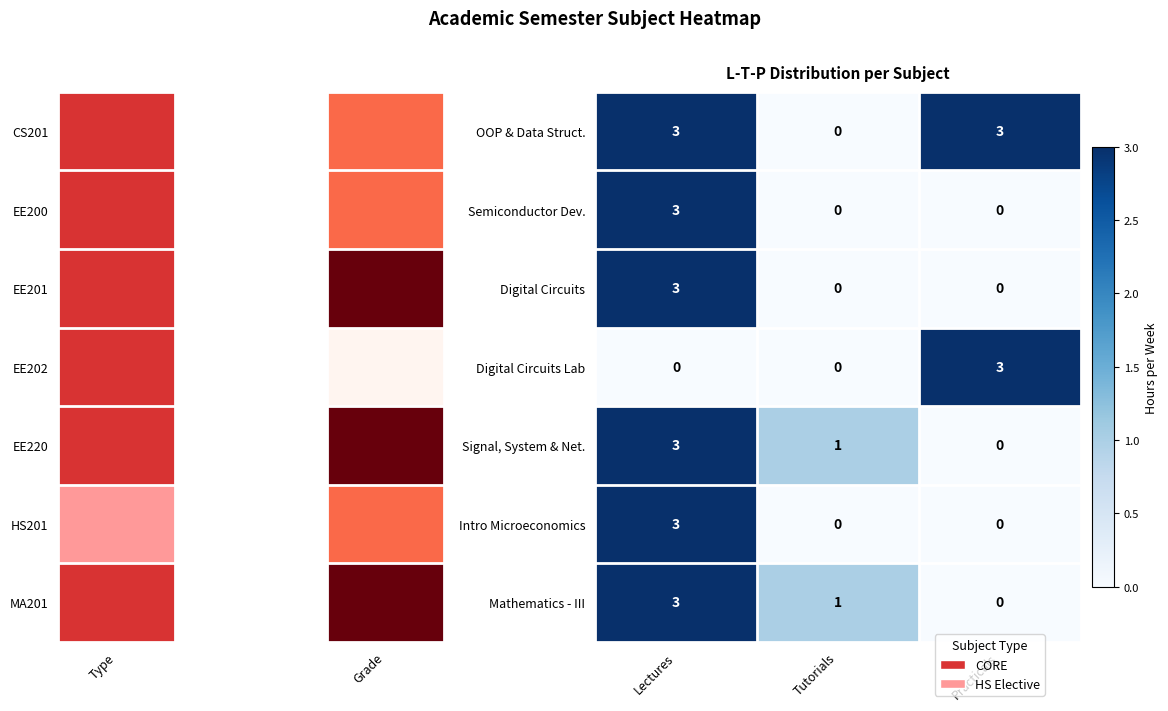

Reading left to right, list all the values displayed in this chart.

OOP & Data Struct.: Lectures=3	Tutorials=0	Practicals=3
Semiconductor Dev.: Lectures=3	Tutorials=0	Practicals=0
Digital Circuits: Lectures=3	Tutorials=0	Practicals=0
Digital Circuits Lab: Lectures=0	Tutorials=0	Practicals=3
Signal, System & Net.: Lectures=3	Tutorials=1	Practicals=0
Intro Microeconomics: Lectures=3	Tutorials=0	Practicals=0
Mathematics - III: Lectures=3	Tutorials=1	Practicals=0